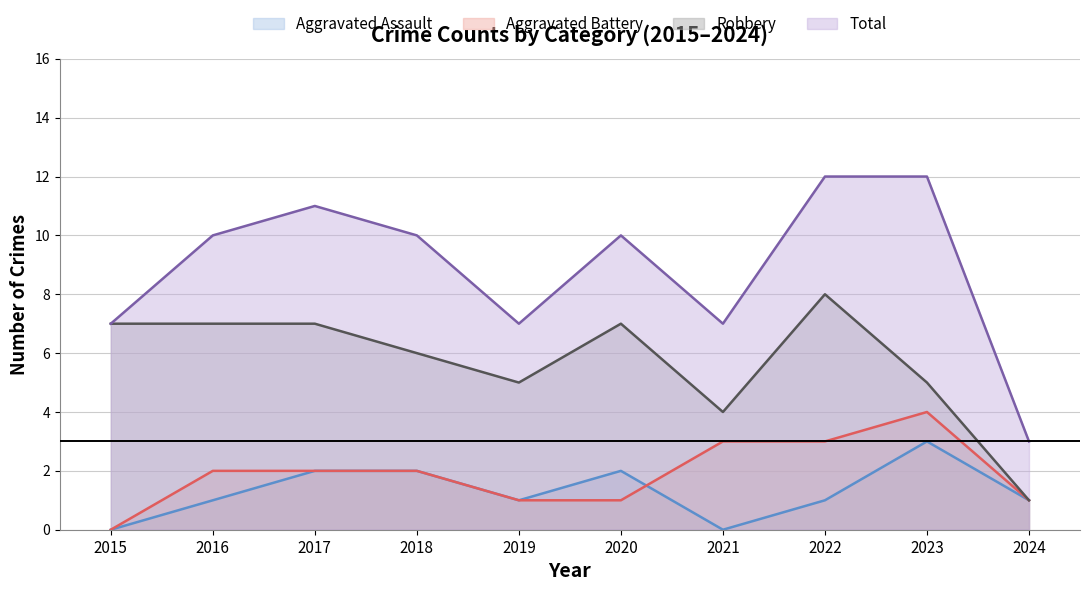

What are all the series names shown in the legend?

Aggravated Assault, Aggravated Battery, Robbery, Total